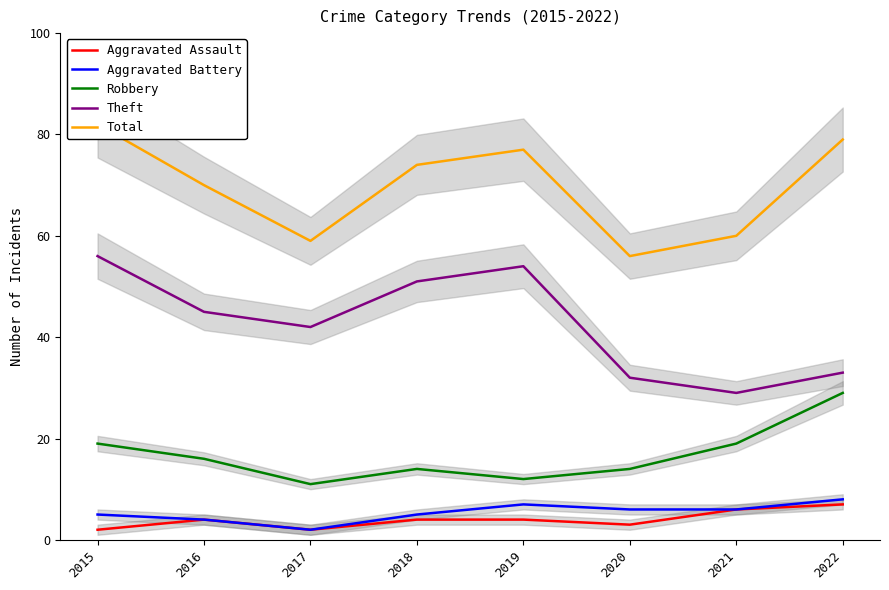

What is the highest value of the Total series?

82